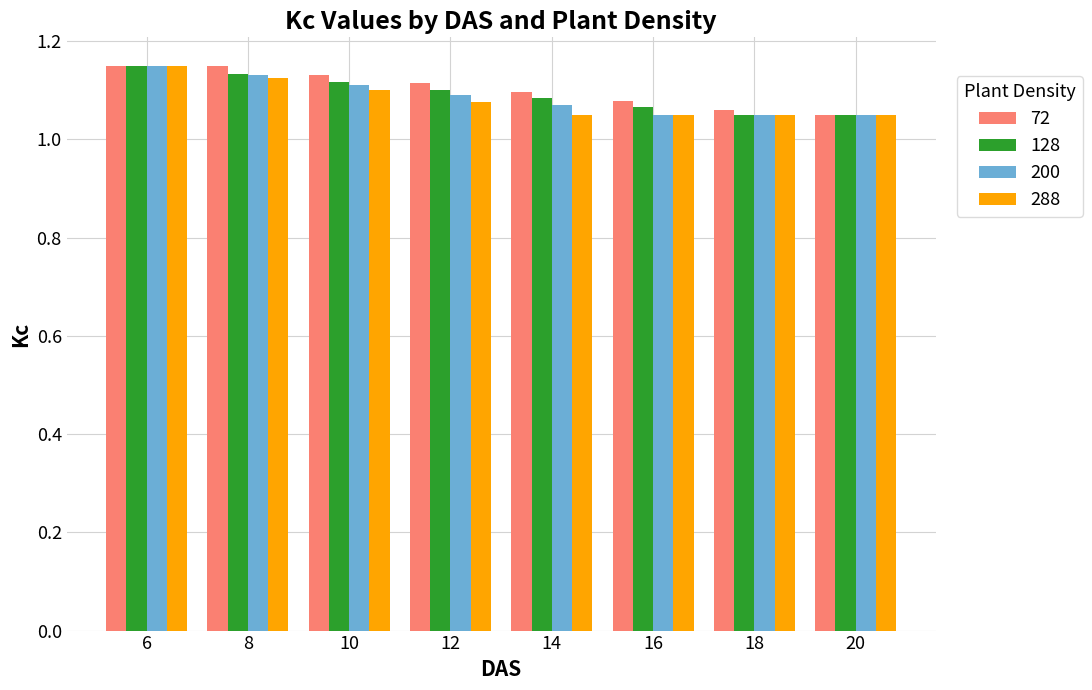

What is the total value across all series at 12?

4.4